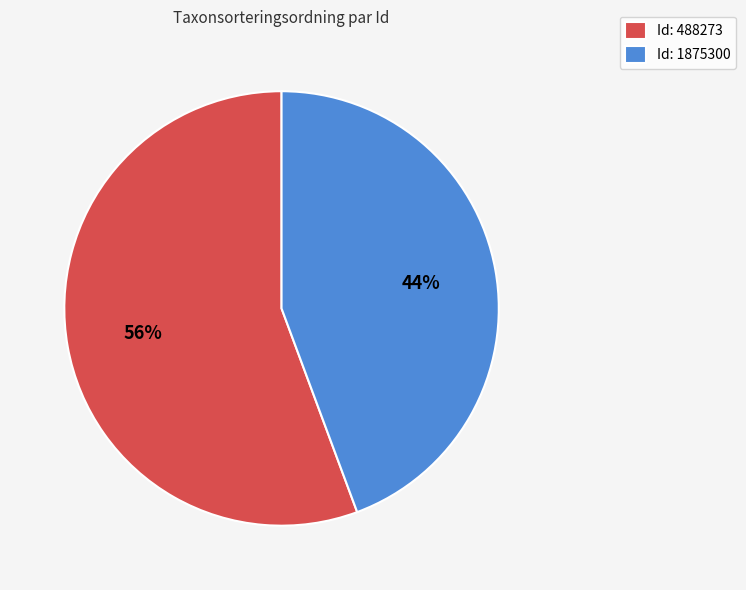

What is the largest slice in the pie chart?

Id: 488273